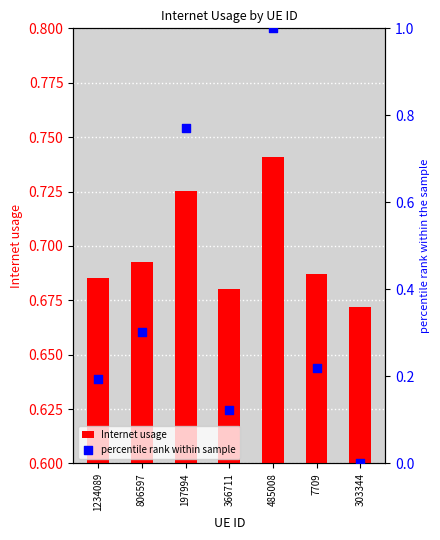

What is the total value across all series at 366711?

0.8